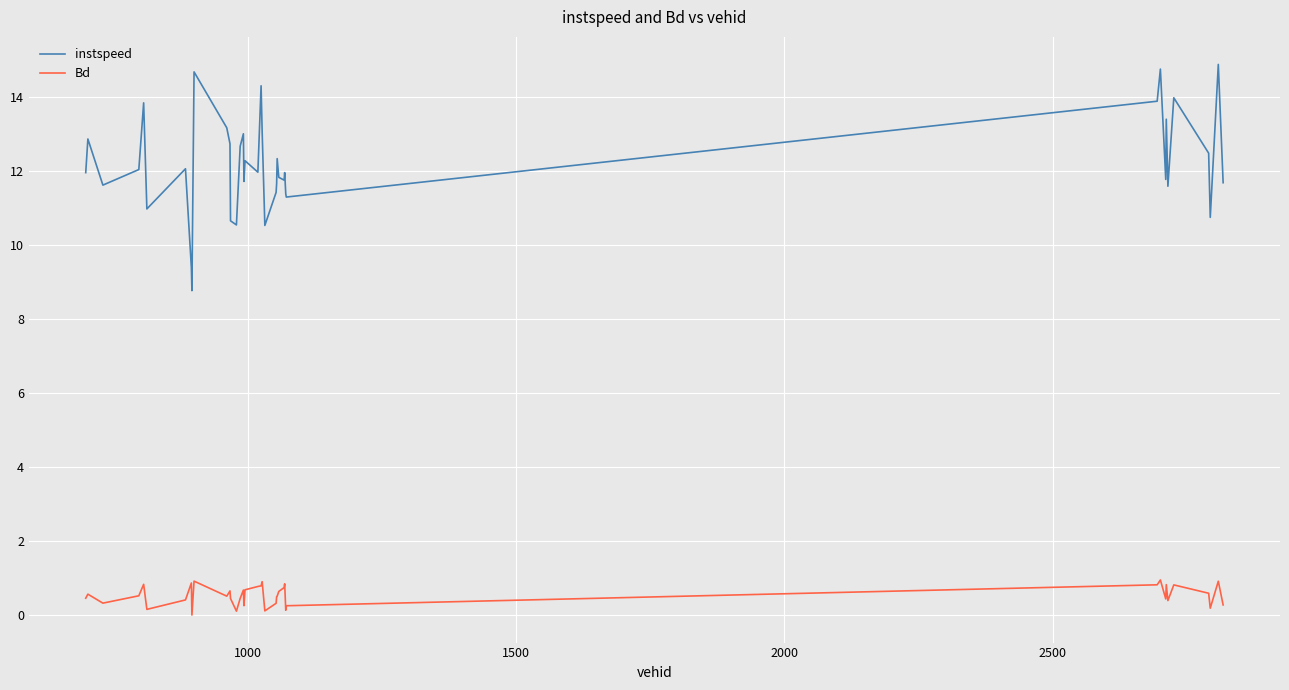

What is the lowest value of the instspeed series?

8.8